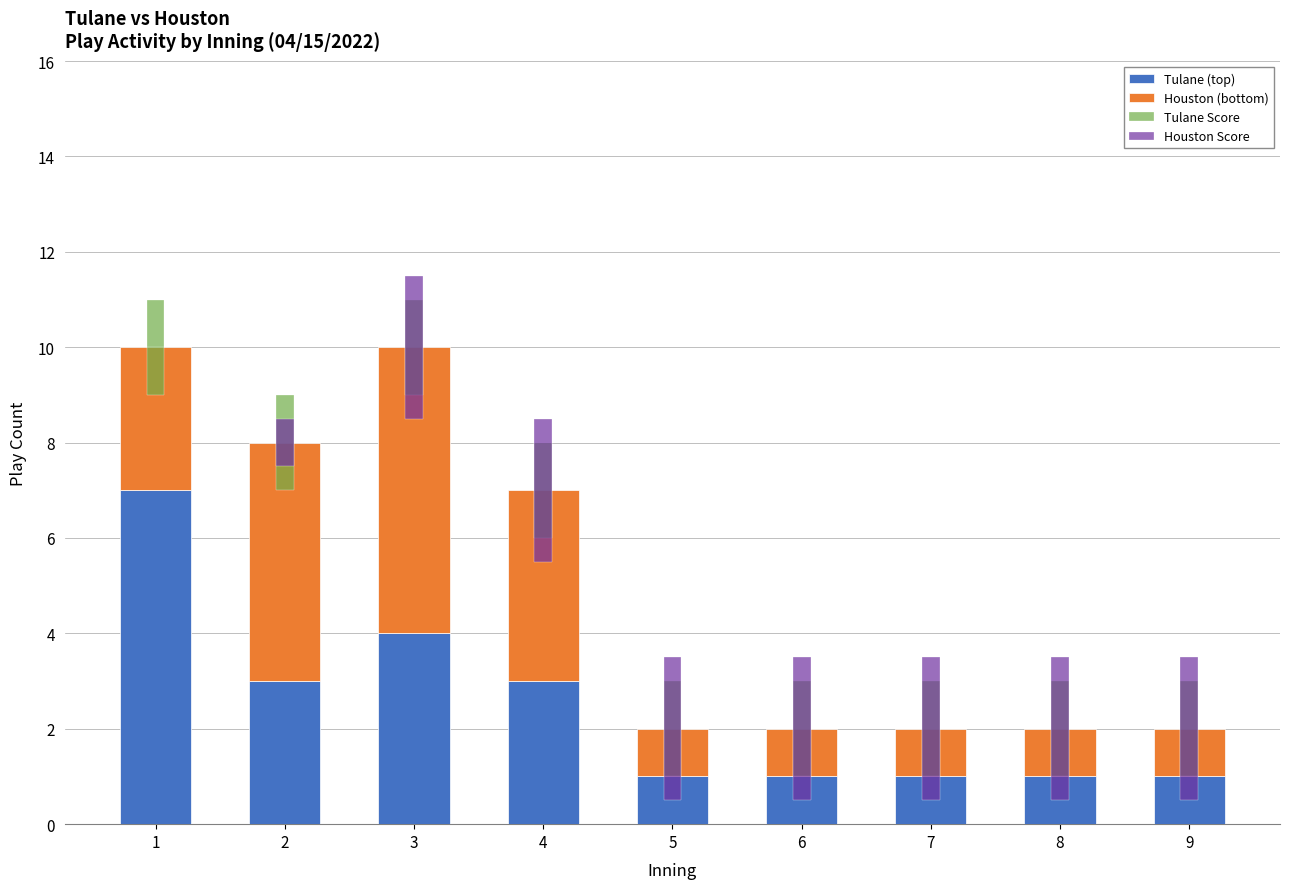

Where is Houston Score nearest to the value 1?

2